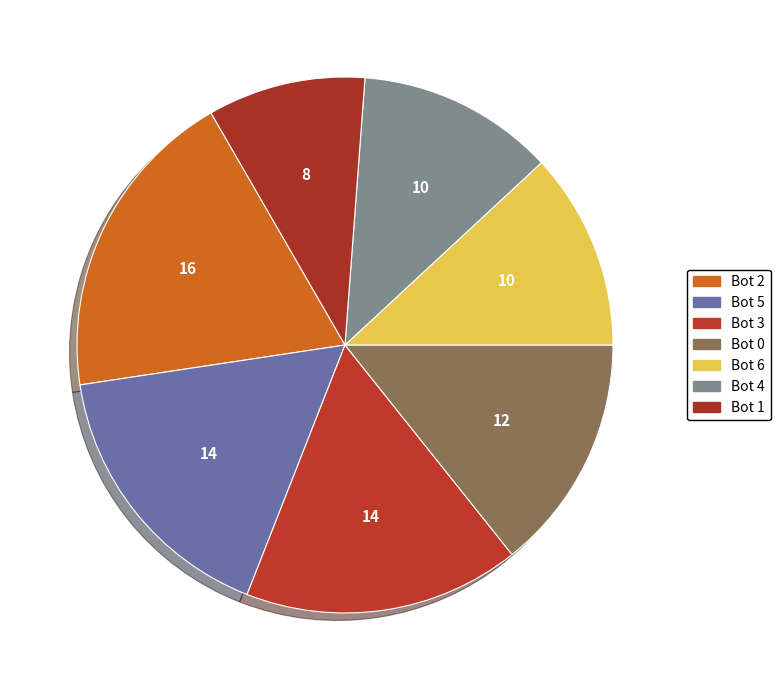

How many slices are in this pie chart?

7